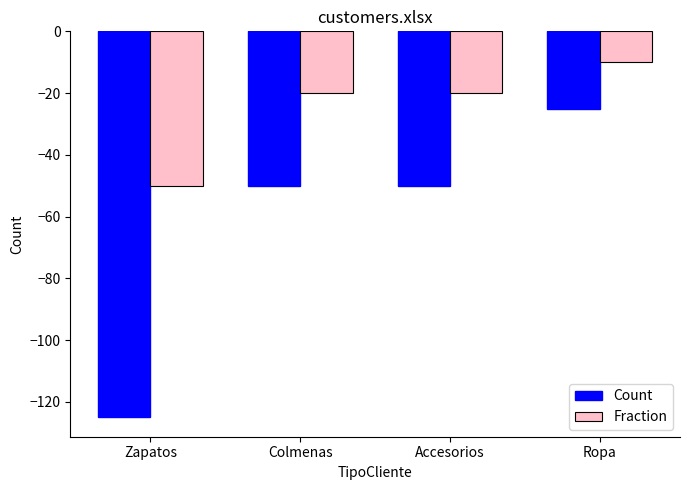

The Fraction series shows -10 at Ropa. True or false?

True